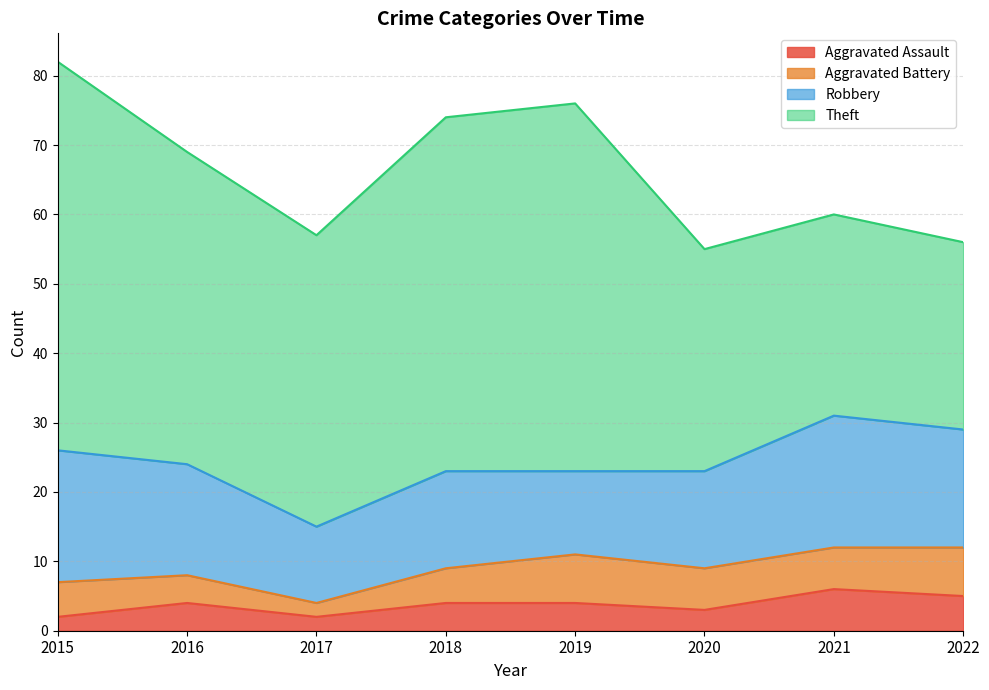

What is the total value across all series at 2022?

56